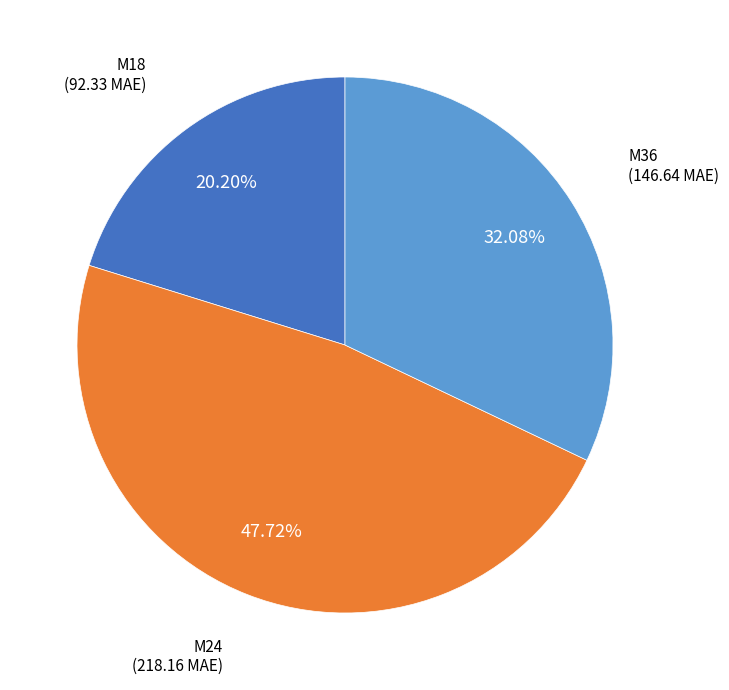

To the nearest percent, what percentage of the pie is M24?

48%